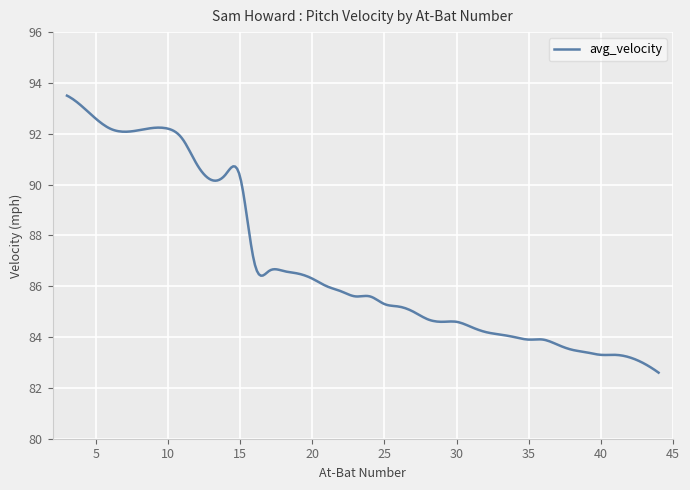

What is the minimum value shown in the chart?

82.6